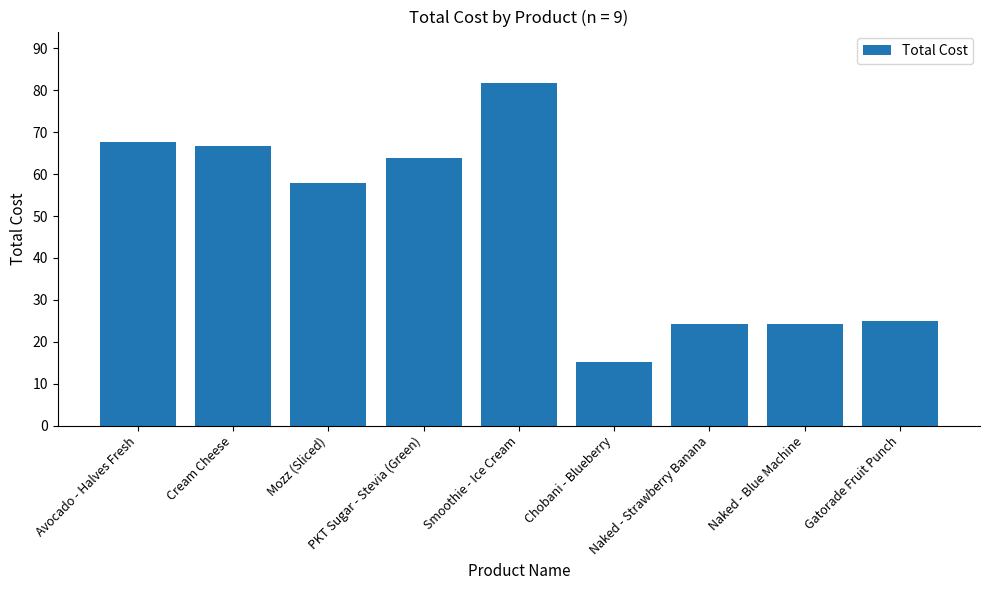

Where is the data nearest to the value 48?

Mozz (Sliced)